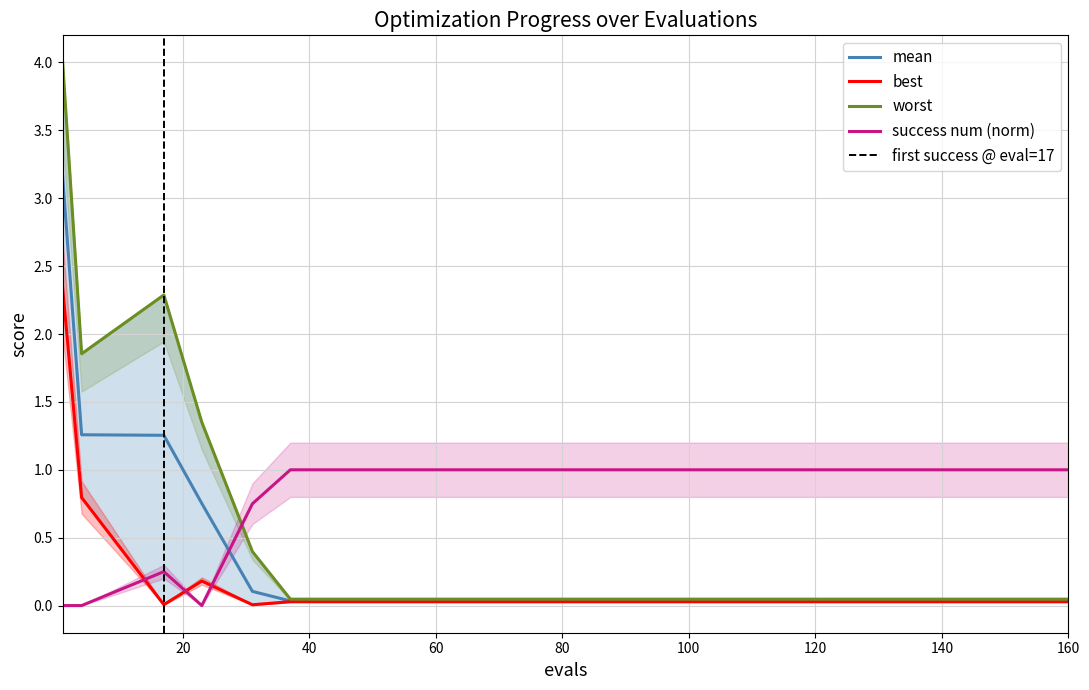

True or false: success_num has more than 0 interior local peaks.

True